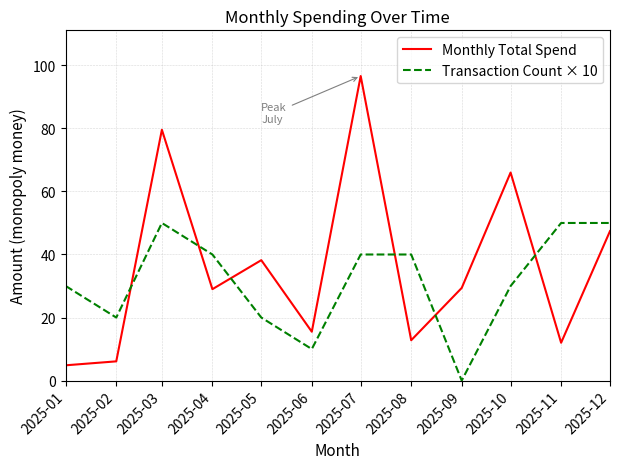

The value of Monthly Total Spend at 2025-03 is 136.4. True or false?

False